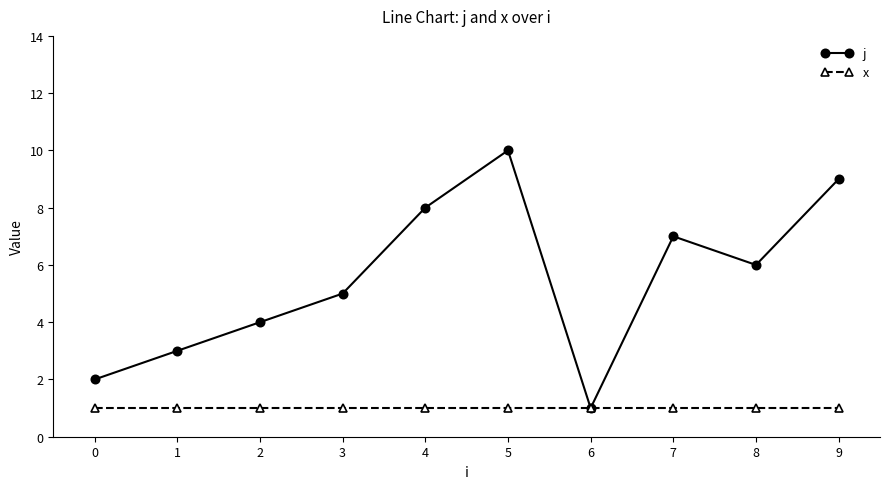

True or false: j has more than 1 interior local peaks.

True